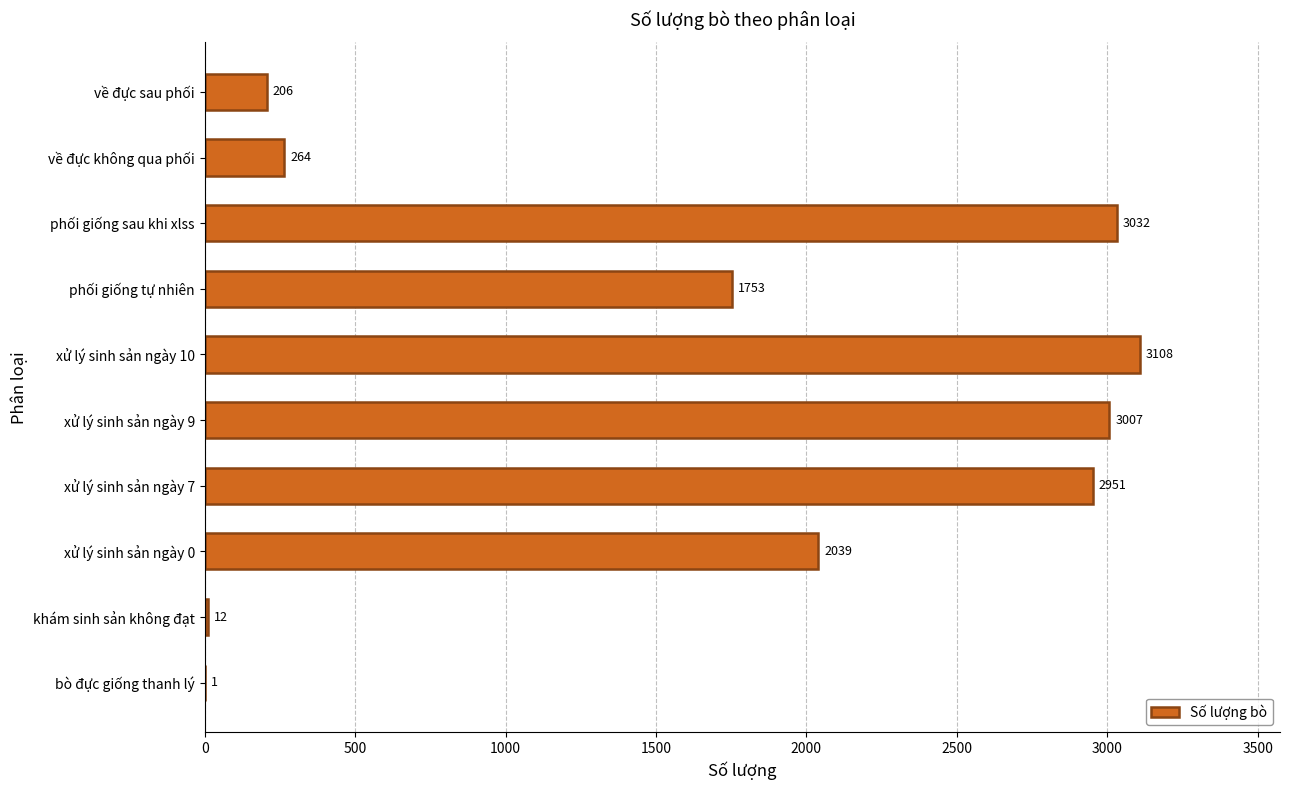

How many distinct data groups are displayed?

1